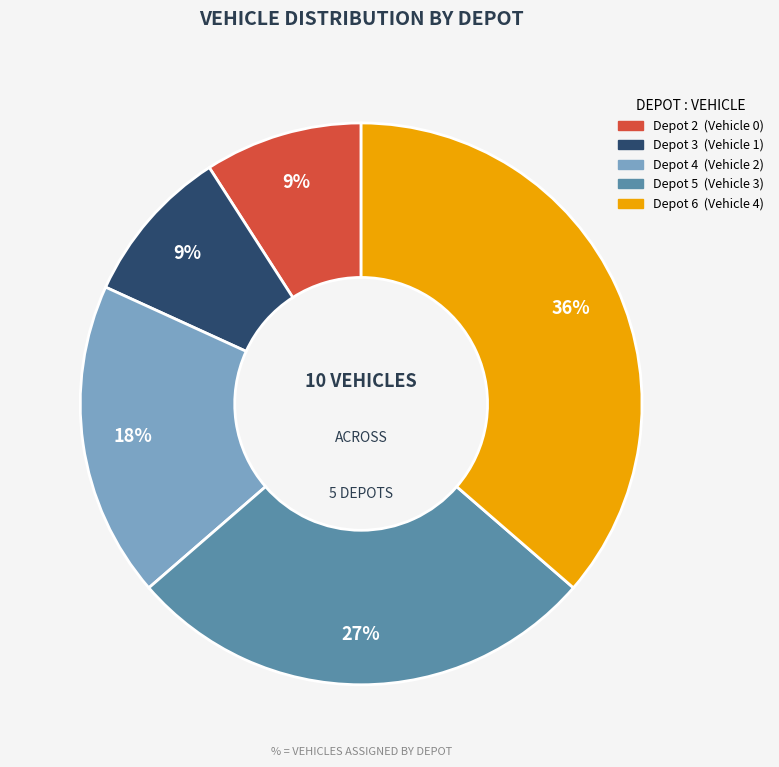

Is Depot 3 the majority of the pie?

No